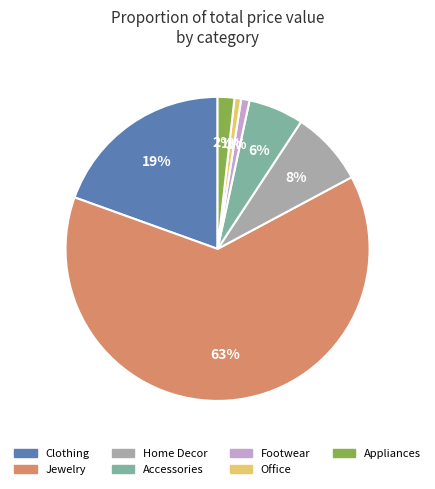

True or false: Accessories accounts for 6% of the total.

True